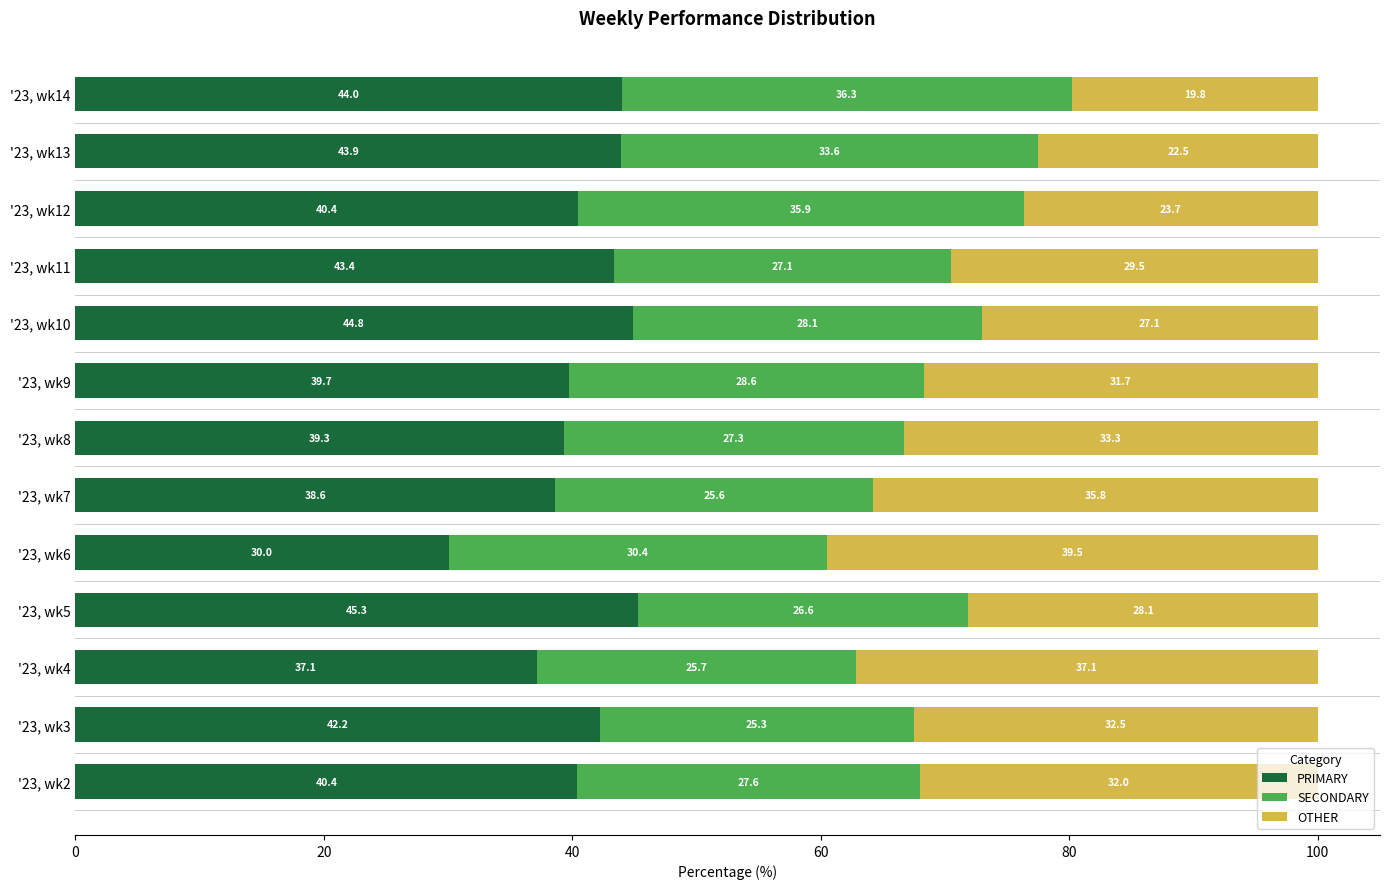

How many data points in PRIMARY are above 40?

8